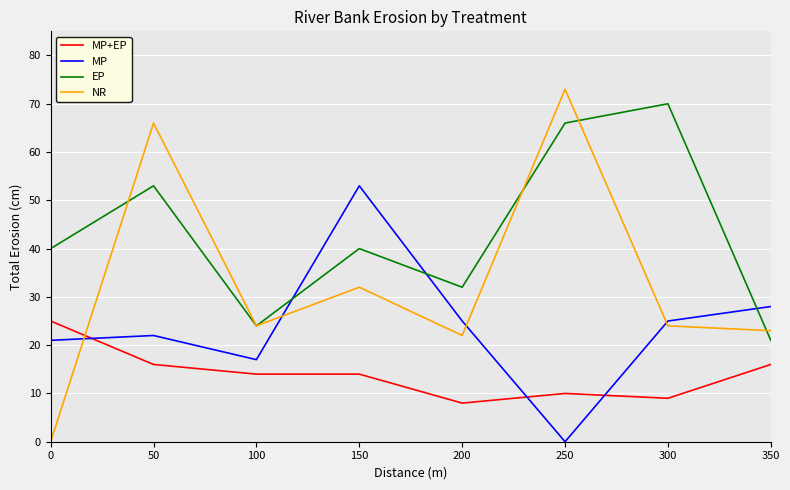

What is the sum of the MP values at 200 and 350?

53